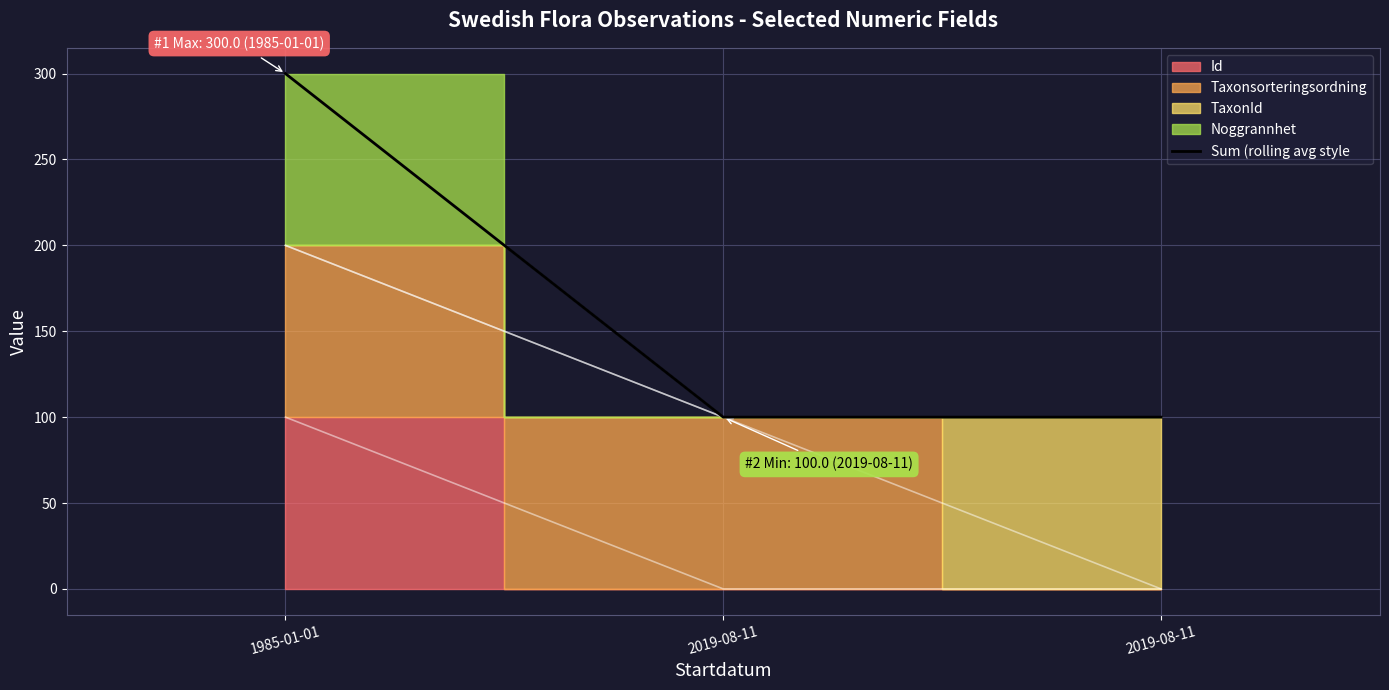

What is the label of the 3rd point from the right?

1985-01-01